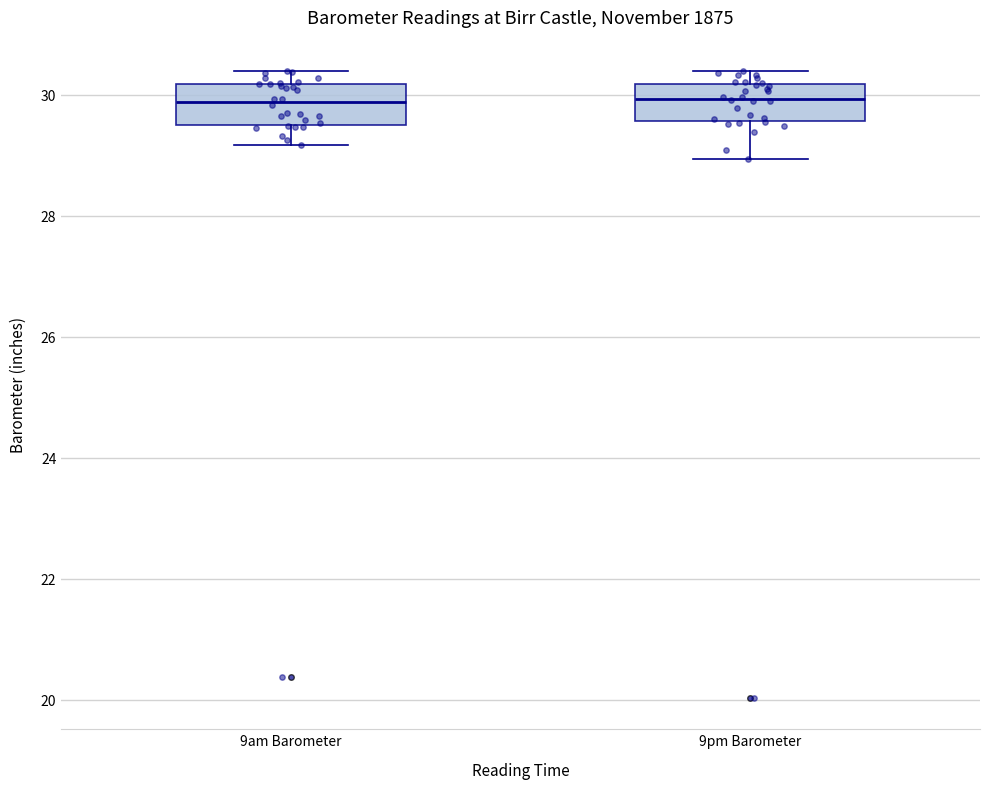

Reading left to right, transcribe this box plot: for each box, give where its median line is, the range the box spans, and where its two whiskers end, as read against the y-axis. The values are not printed on the chart, so give them approximately, as read against the axis.

9am Barometer: median 29.8, box 29.4 to 30.2, whiskers 29.2 to 30.4
9pm Barometer: median 30.0, box 29.6 to 30.2, whiskers 29.0 to 30.4